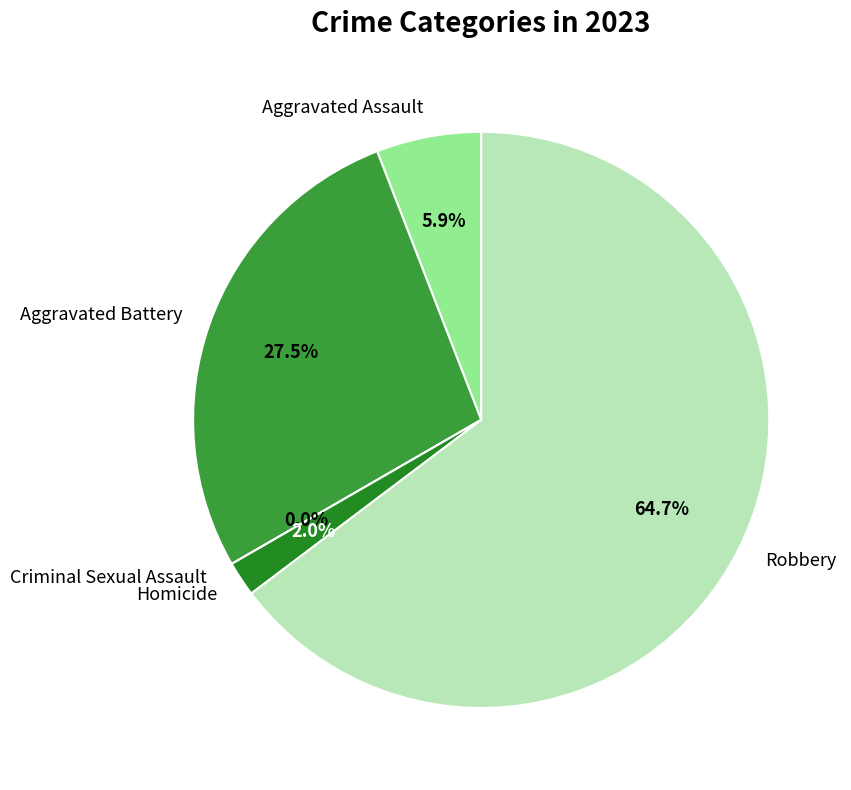

To the nearest percent, what is the average slice percentage?

20%